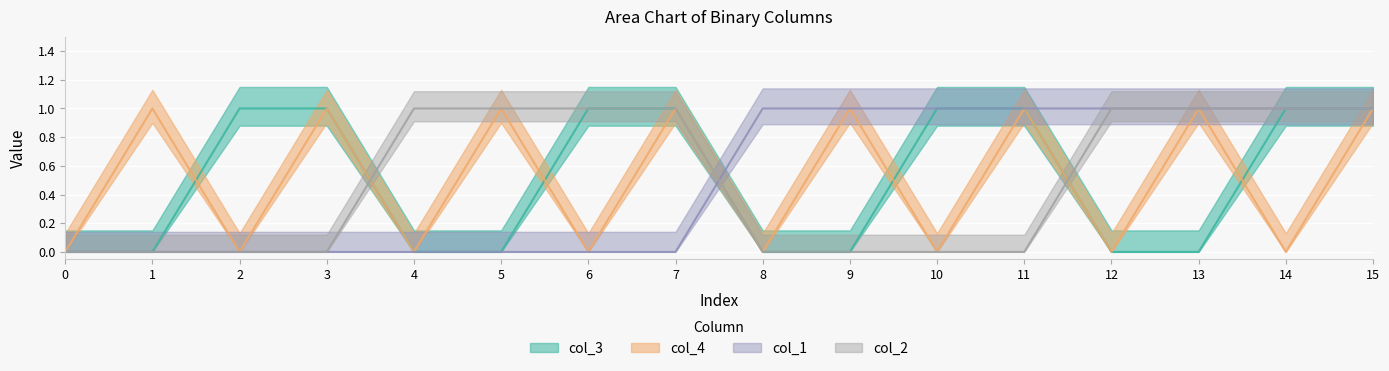

Rank the categories by col_1 value from lowest to highest.

0, 1, 2, 3, 4, 5, 6, 7, 8, 9, 10, 11, 12, 13, 14, 15